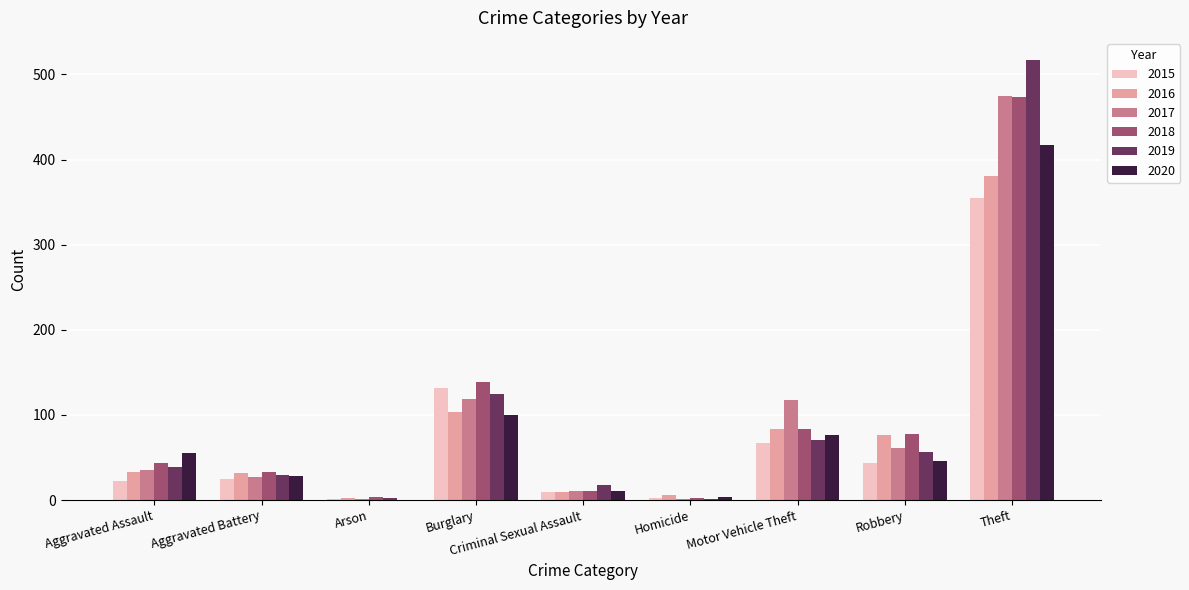

The 2015 series shows 22 at Aggravated Assault. True or false?

True